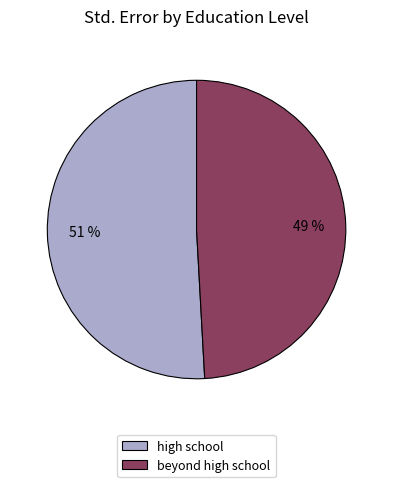

What is the majority slice?

high school